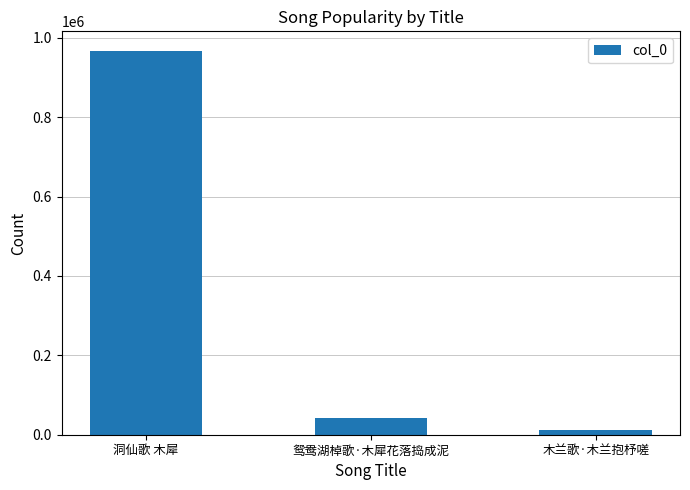

How many data points are less than 42394?

1